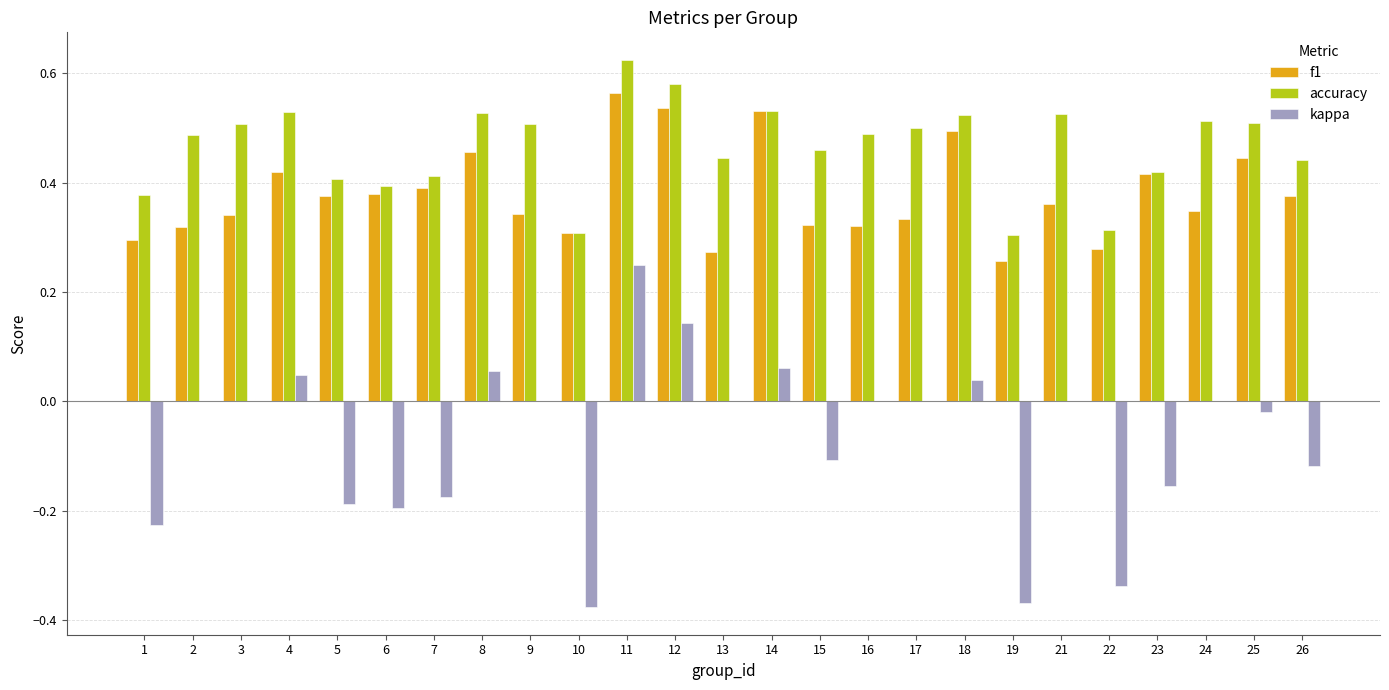

Is the value of accuracy at 18 greater than the value of kappa at 12?

Yes